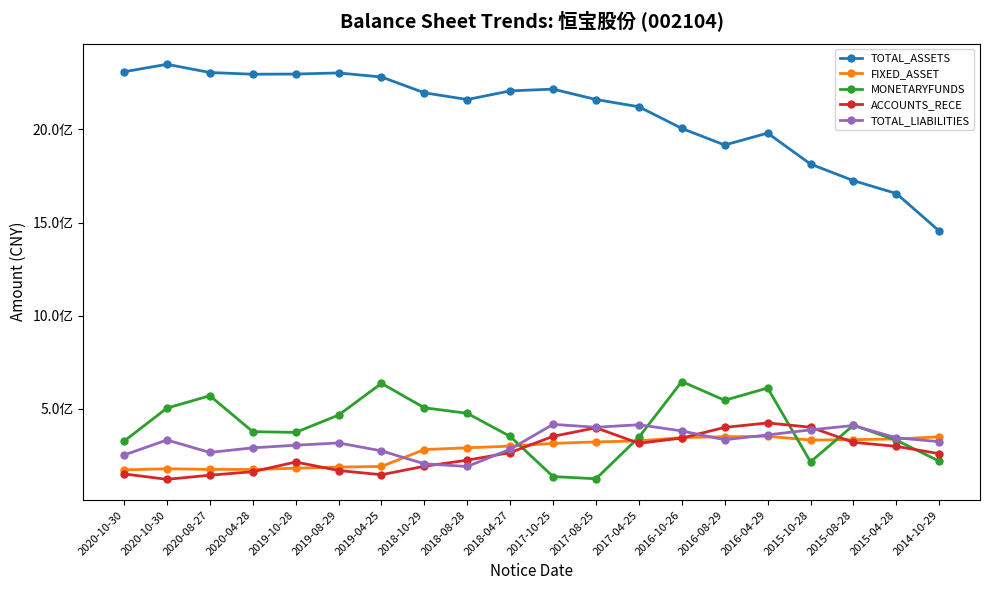

List the labels in order of ACCOUNTS_RECE value, largest first.

2016-04-29, 2015-10-28, 2016-08-29, 2017-08-25, 2017-10-25, 2016-10-26, 2015-08-28, 2017-04-25, 2015-04-28, 2018-04-27, 2014-10-29, 2018-08-28, 2019-10-28, 2018-10-29, 2019-08-29, 2020-04-28, 2020-10-30, 2019-04-25, 2020-08-27, 2020-10-30